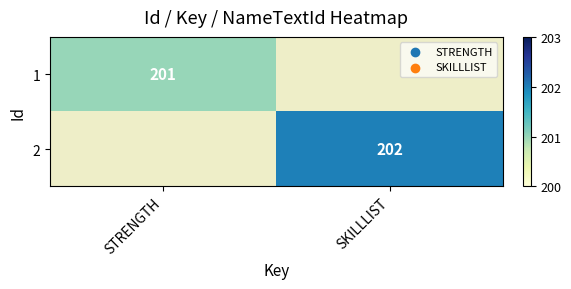

The value of 1 at STRENGTH is 201. True or false?

True